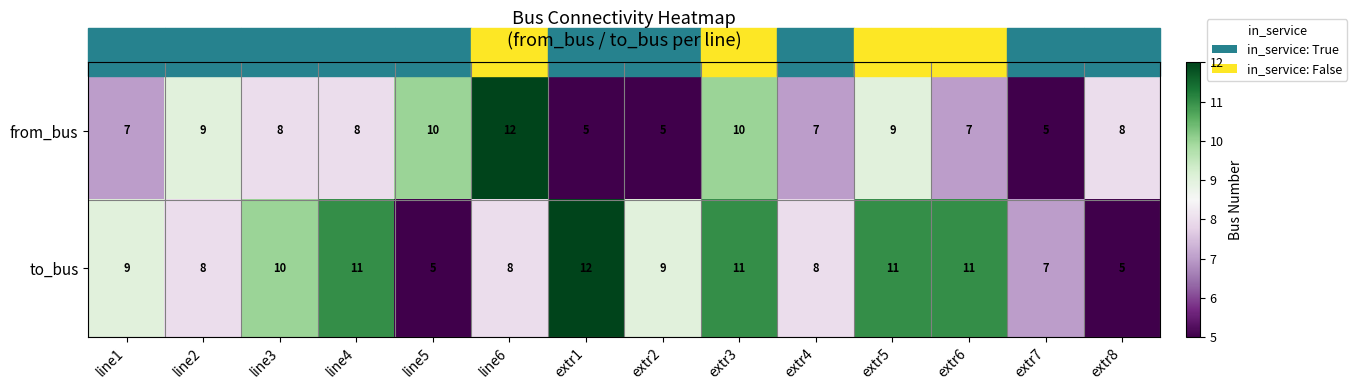

At which category is the sum across all series the highest?

extr3